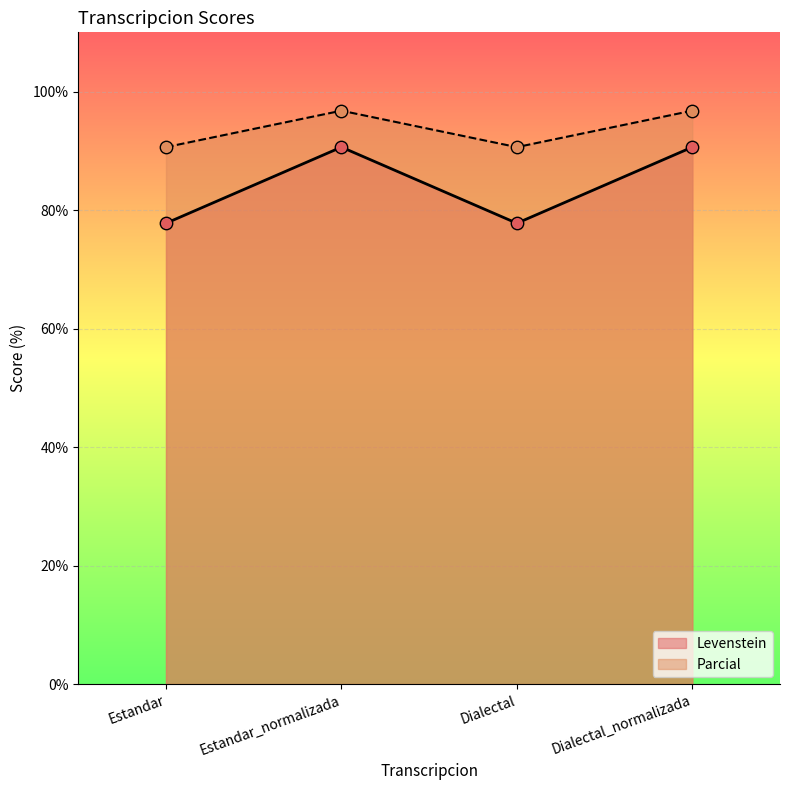

Which series has the largest total across all categories?

Parcial